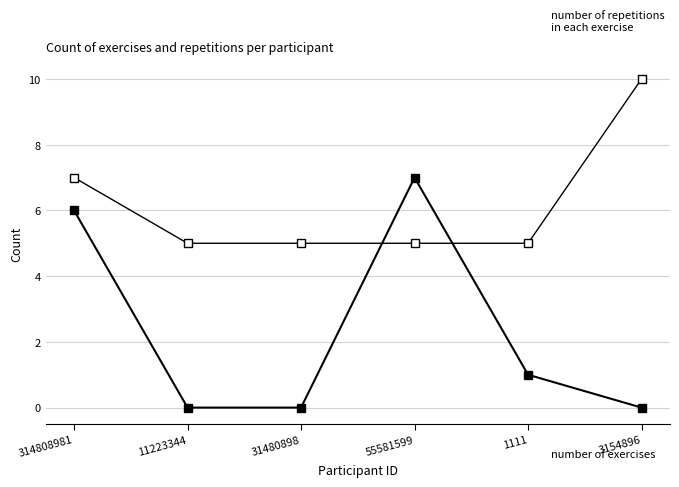

How many lines are shown in the chart?

2